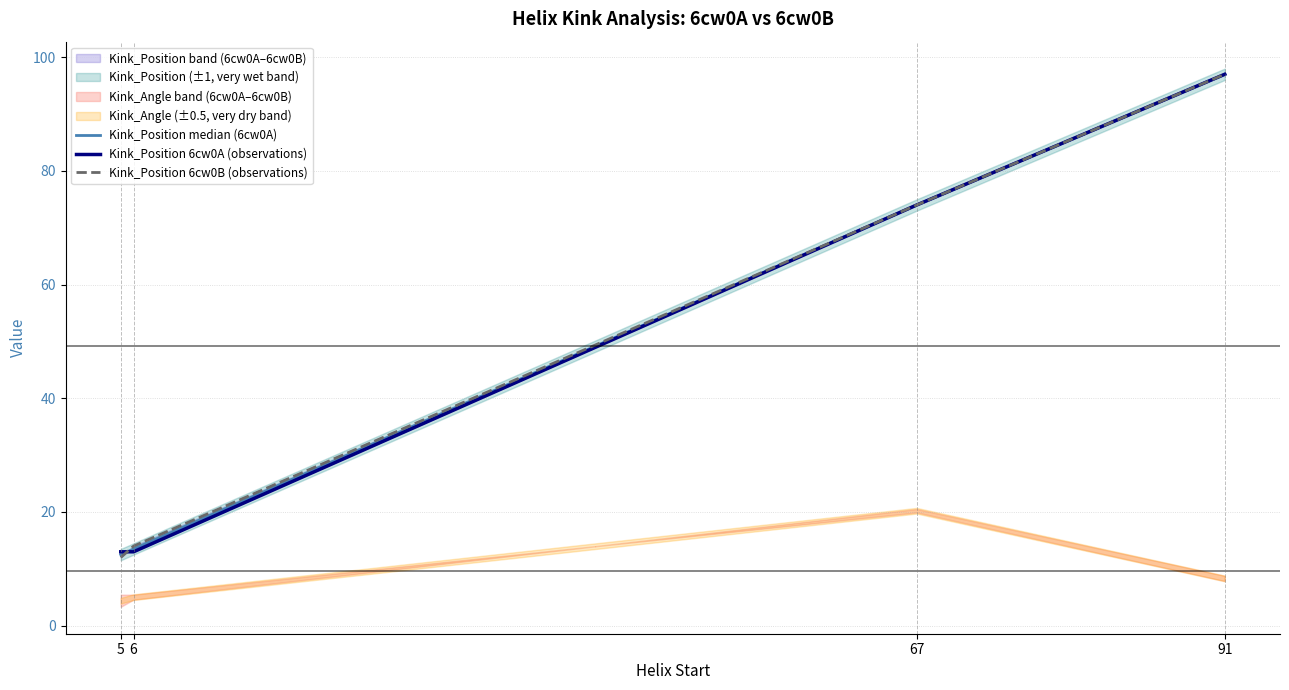

Is it true that Kink_Position median (6cw0A) equals 74.0 at 67?

True